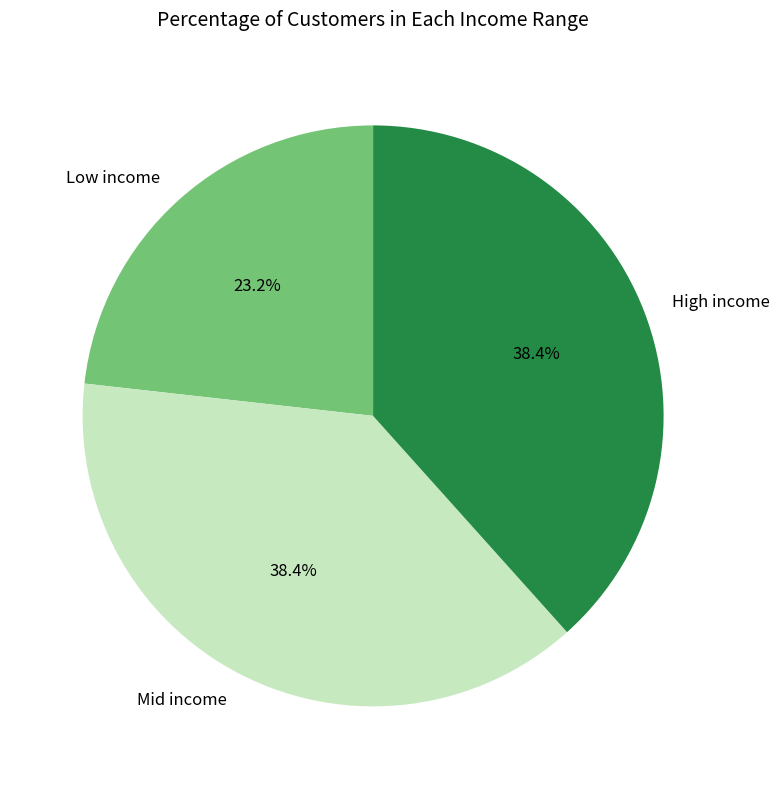

Which category has the smallest portion of the pie?

Low income